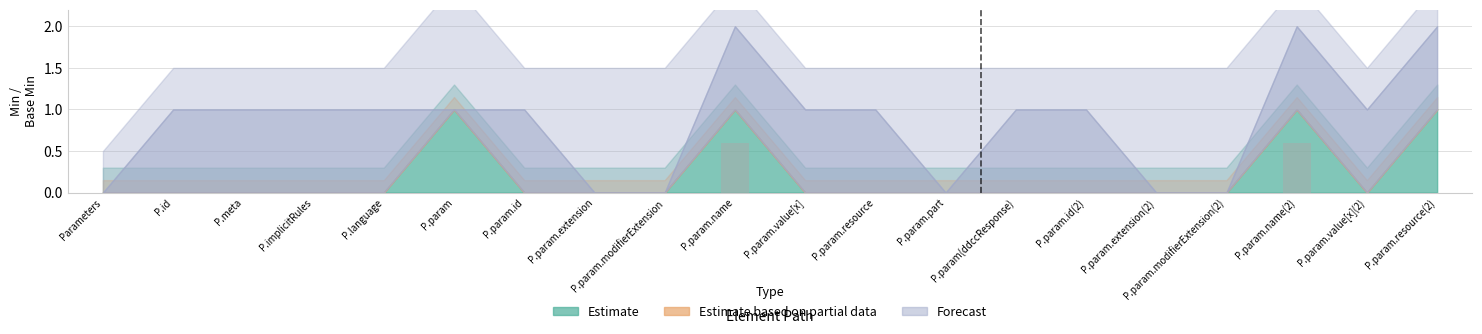

The chart shows a value of 0.0 at P.param.value[x](2). True or false?

True